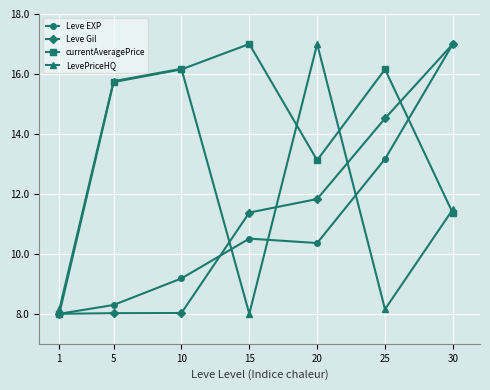

How many times do Leve Gil and LevePriceHQ cross each other?

3